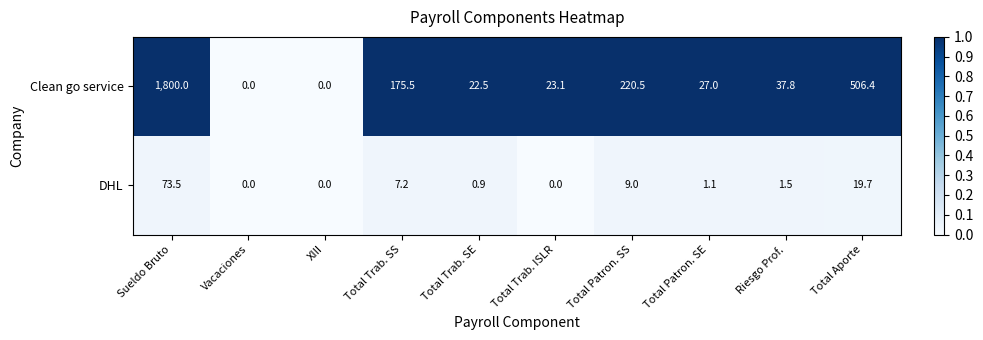

The DHL series shows 8.9 at Total Aporte. True or false?

False